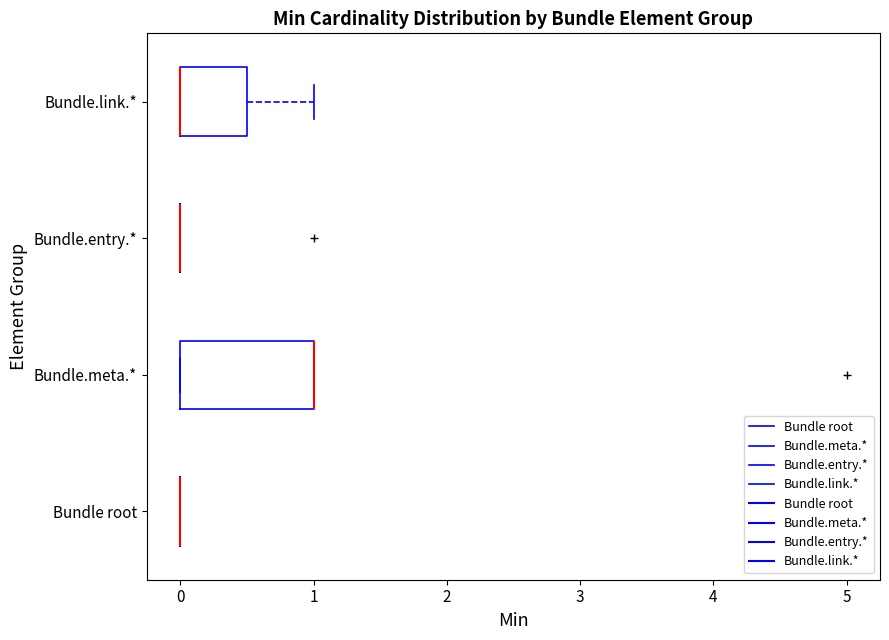

Where is the left edge of the box for Bundle.link.* on the x-axis? The values are not printed on the chart, so give them approximately, as read against the axis.

0.0